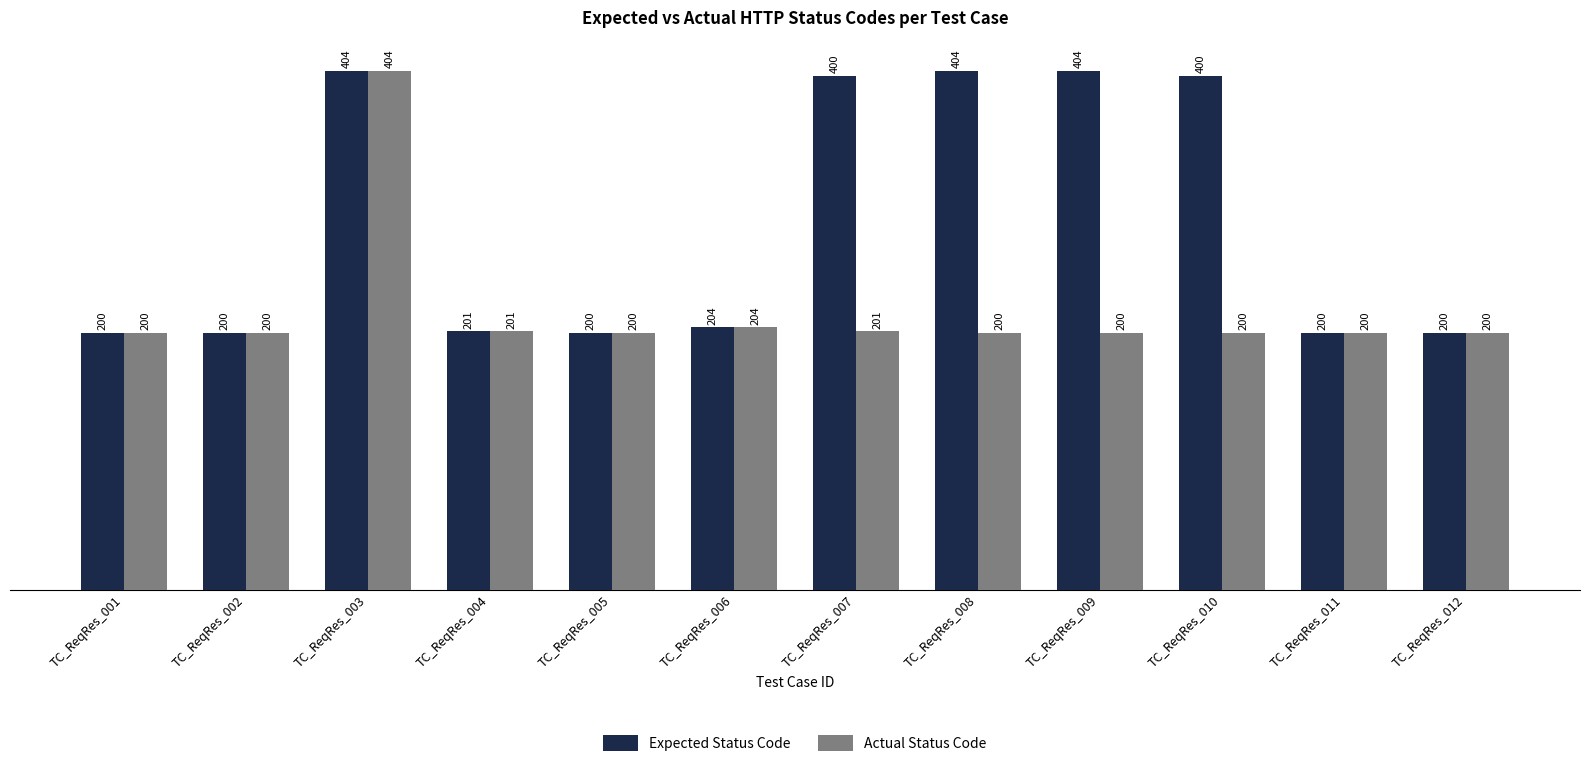

How many groups of bars are there?

12